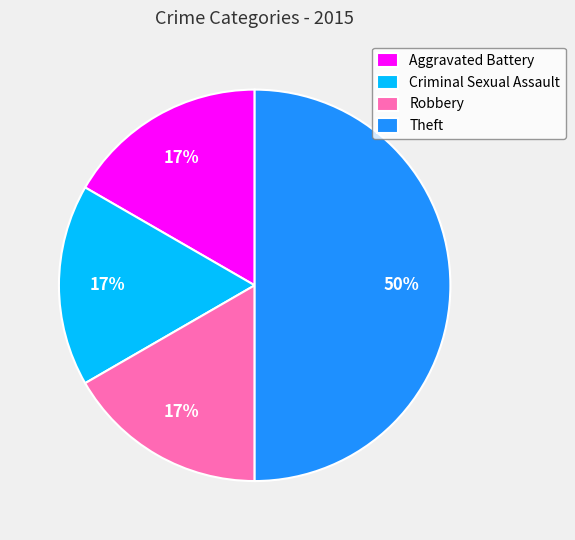

Is Robbery the majority of the pie?

No